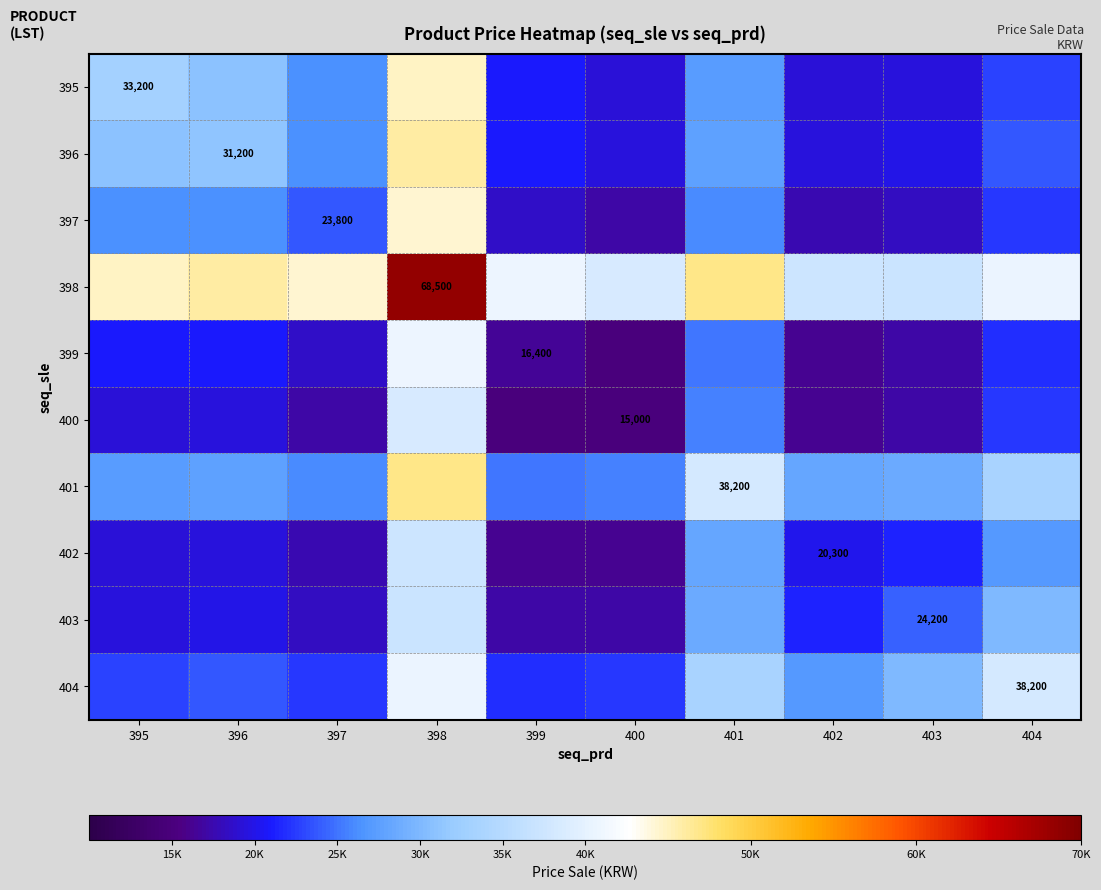

At which label is 398 closest to 52790?

401